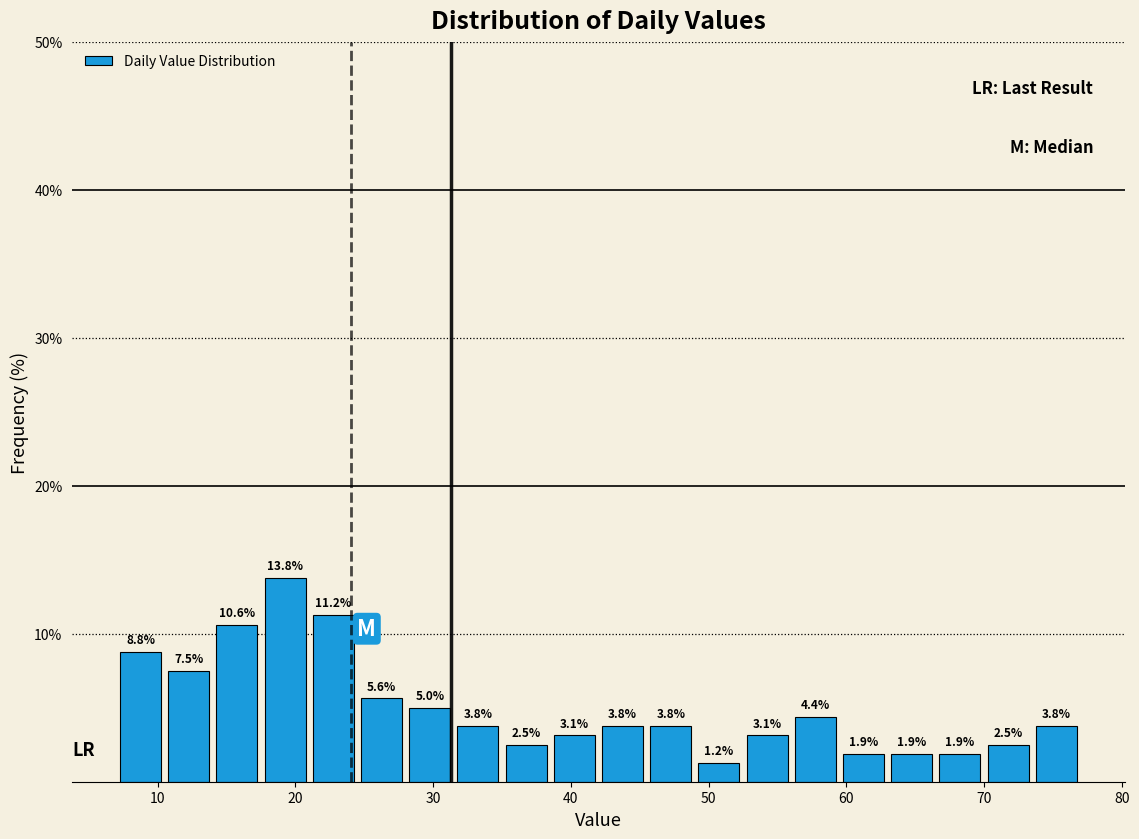

Read against the x-axis, roughly where is the centre of the tallest bar?

19